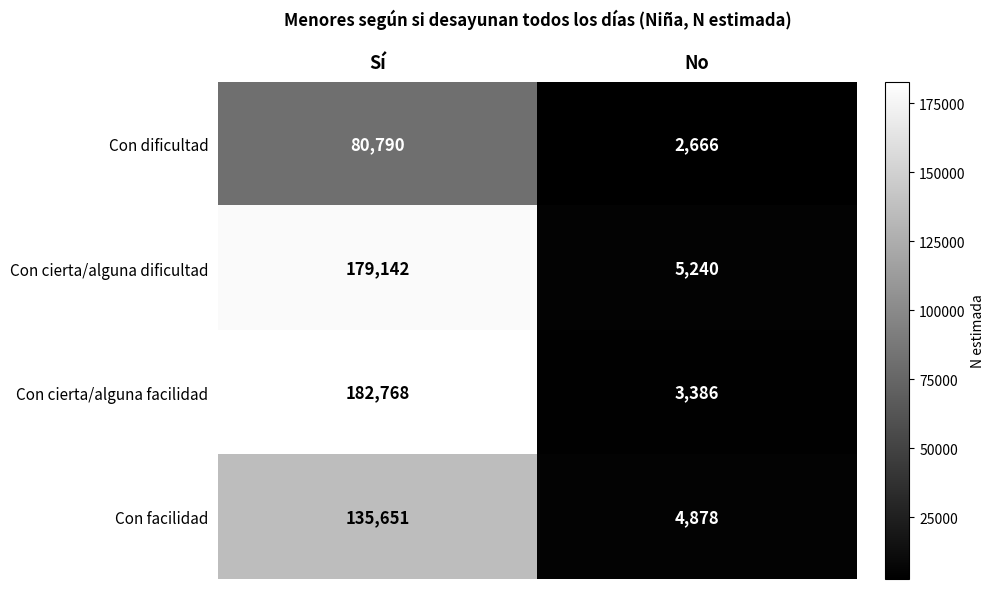

How many series are shown in this chart?

4